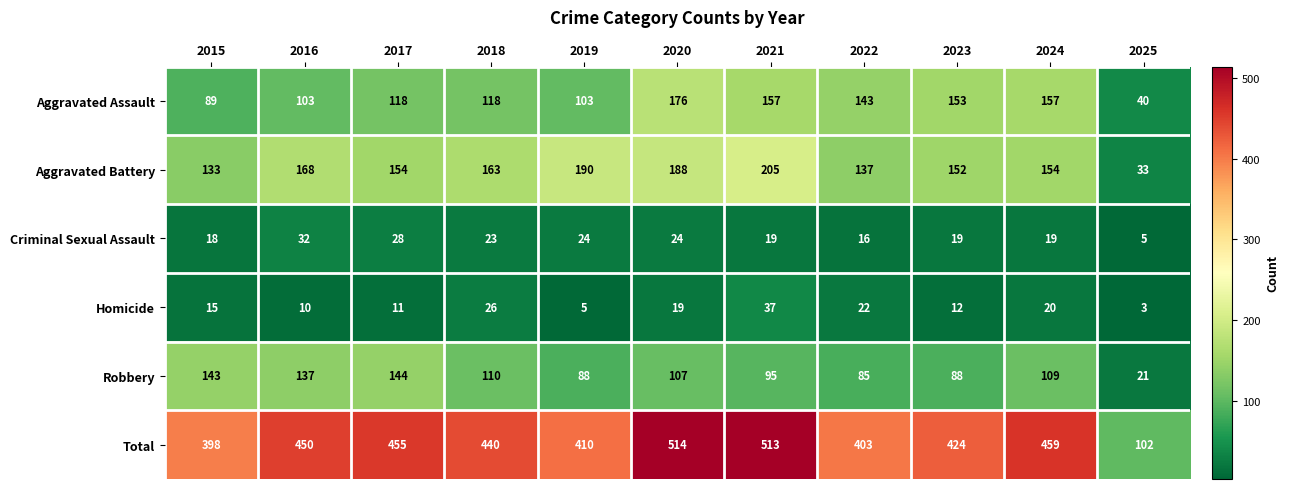

The Robbery series shows 18 at 2019. True or false?

False